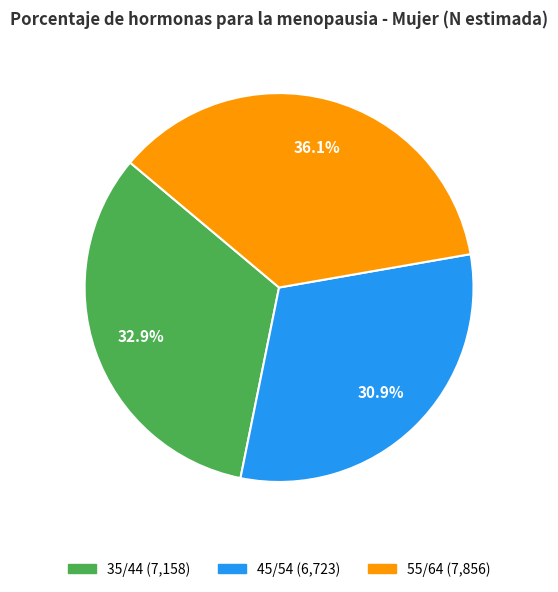

Combined, what portion of the pie is 55/64 and 35/44?

69.1%